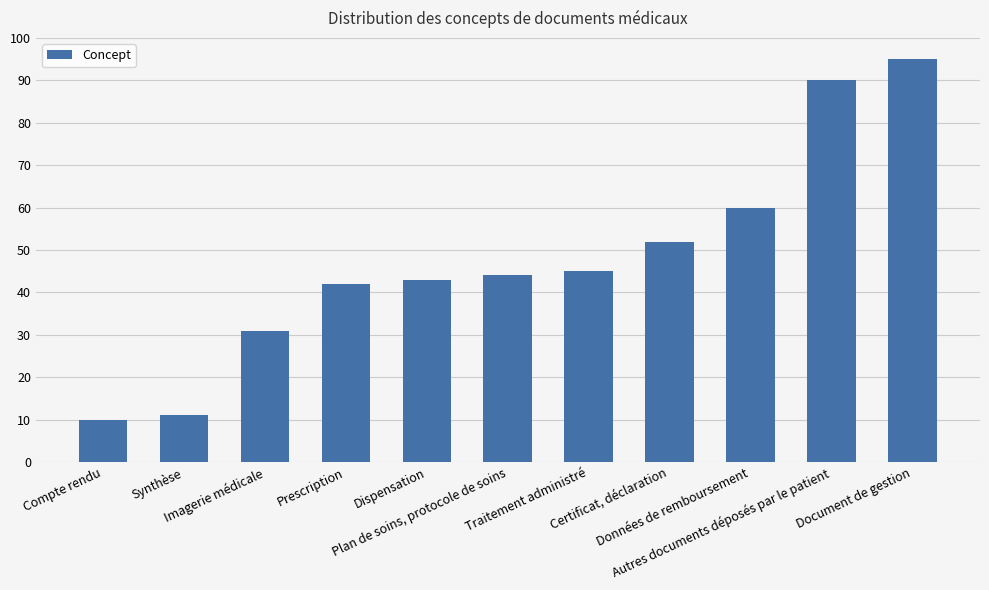

What is the difference between the second highest and minimum values?

80